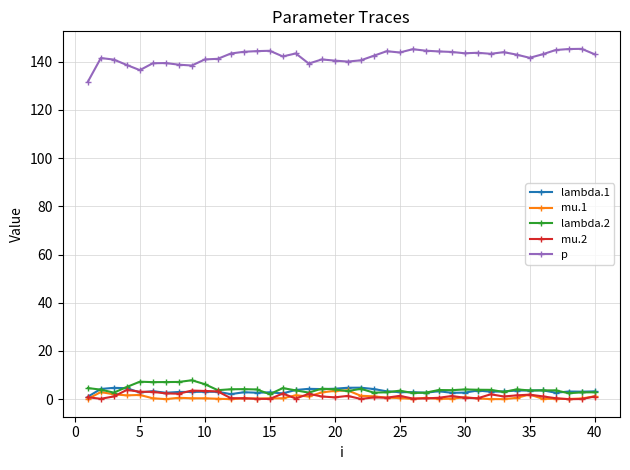

True or false: lambda.1 and p cross at least once.

False